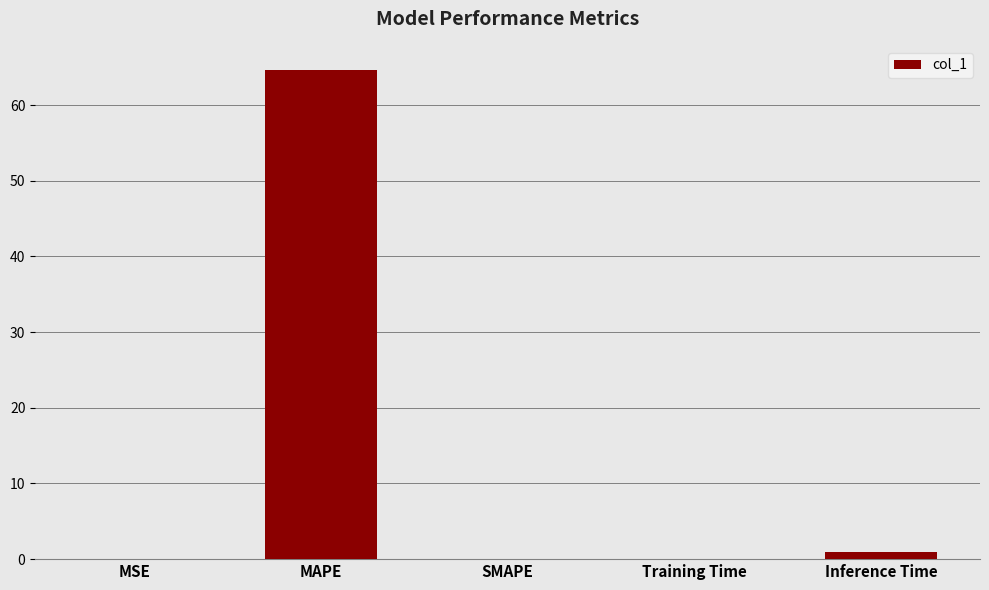

What is the maximum value shown in the chart?

64.6